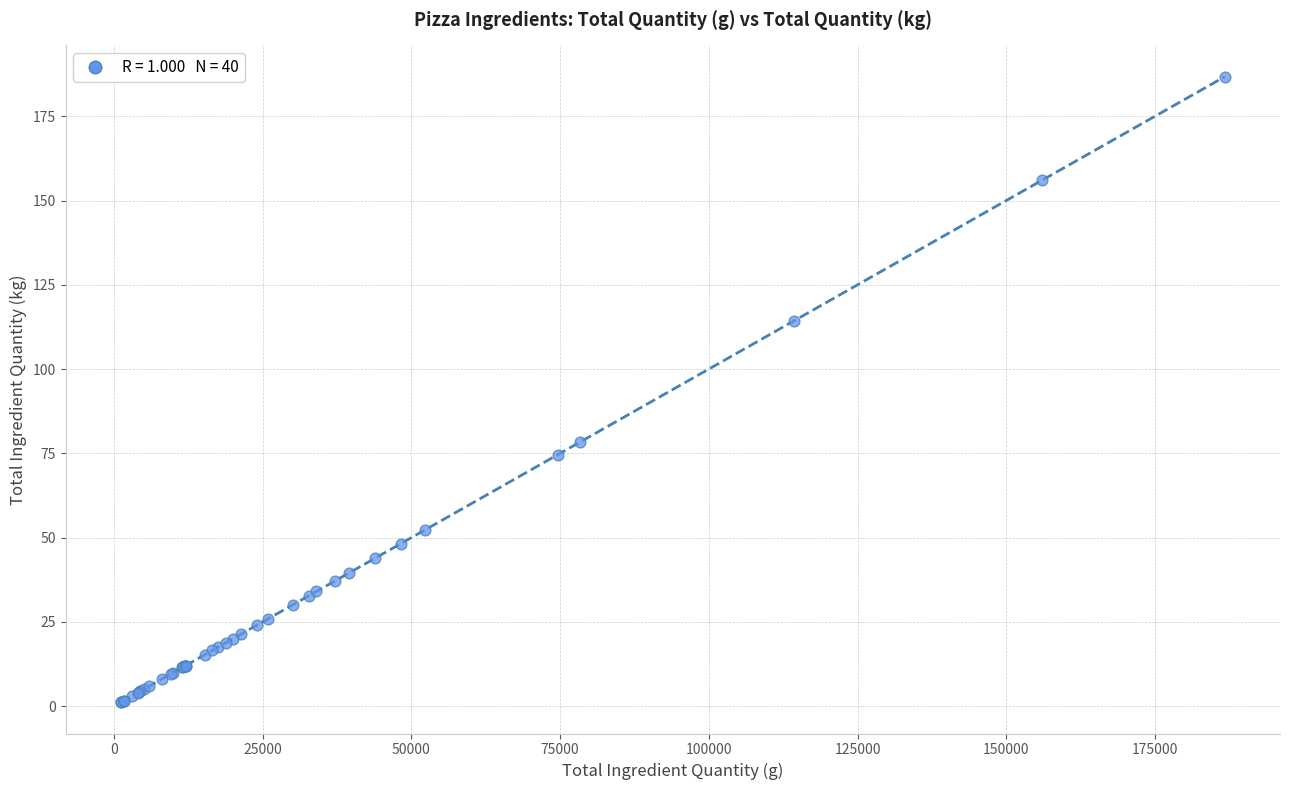

What Y value in the scatter plot is closest to 93?

78.4